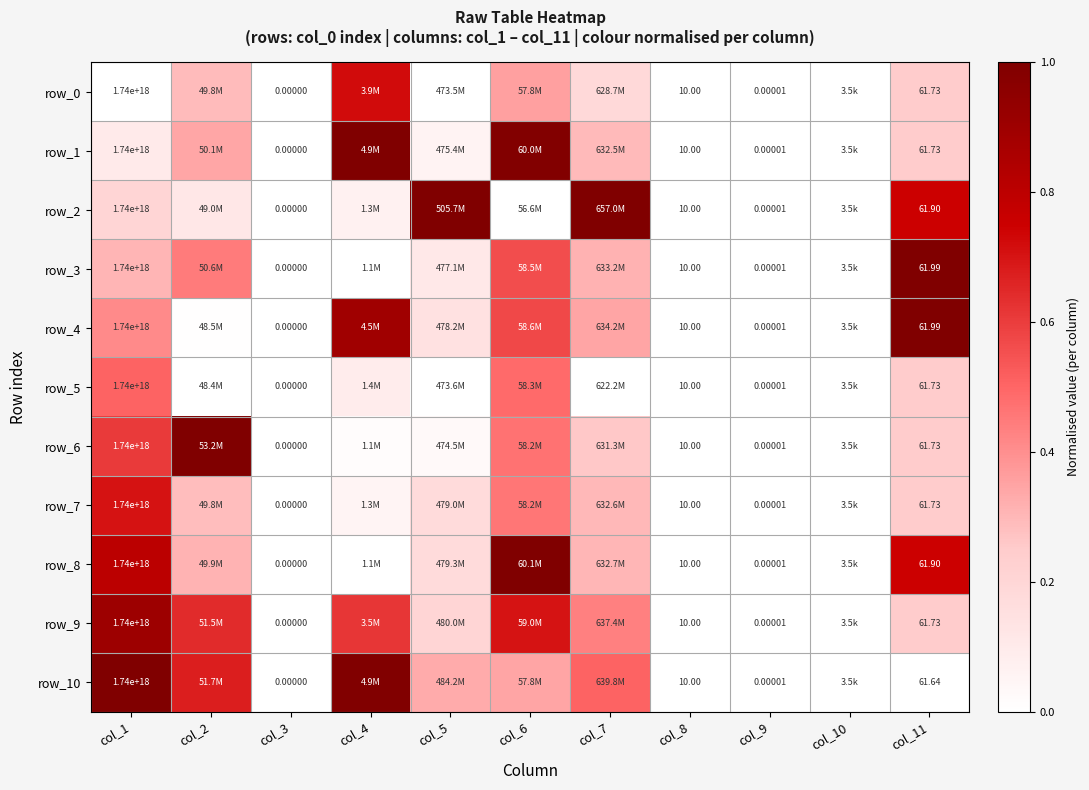

The value of row_1 at col_6 is 0.6. True or false?

False